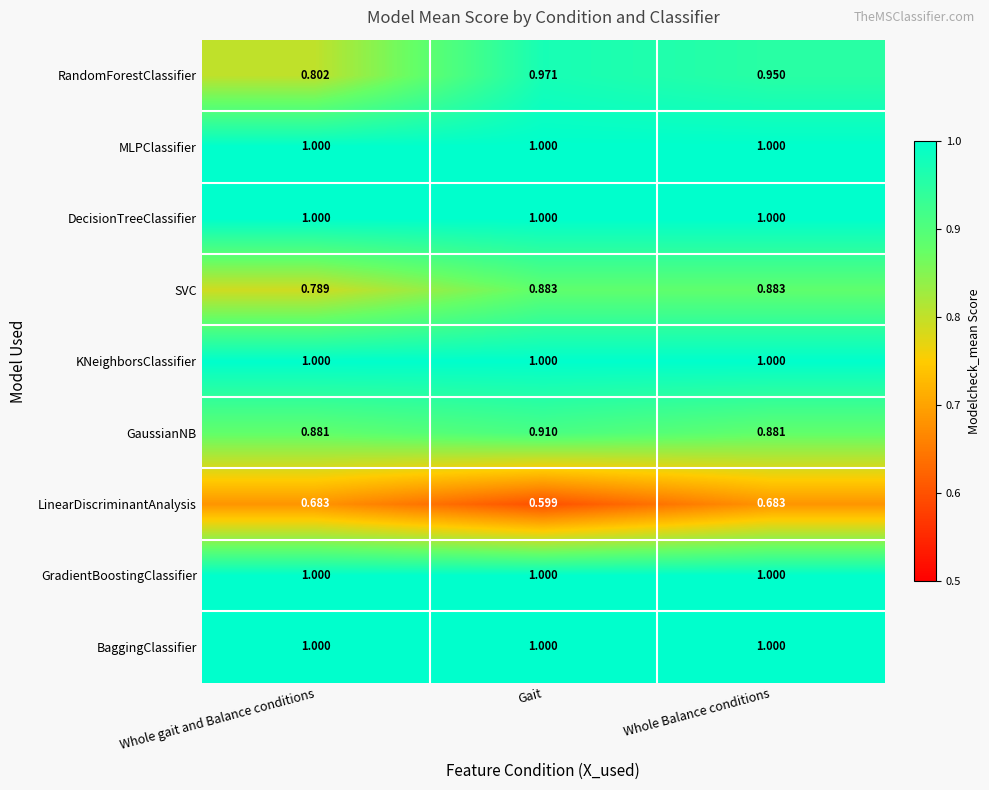

Which category has the lowest value across all series?

Gait